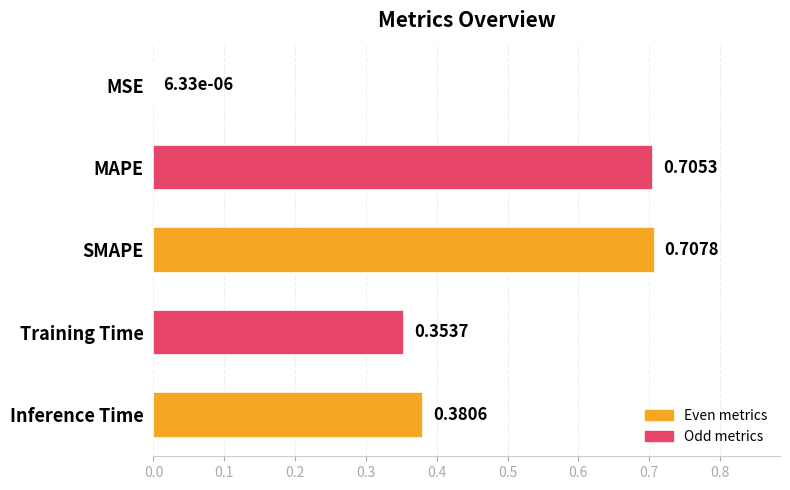

What is the sum of all values?

2.1